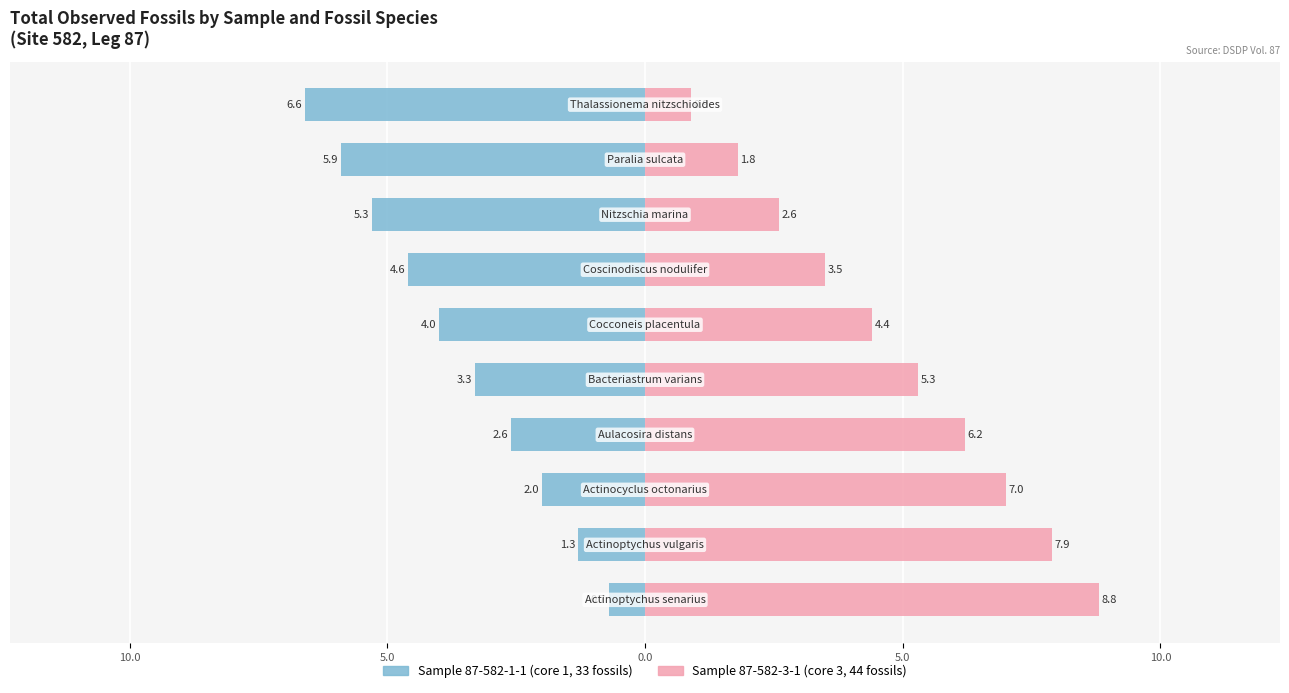

What are all the series names shown in the legend?

Sample 87-582-1-1 (core 1, 33 fossils), Sample 87-582-3-1 (core 3, 44 fossils)